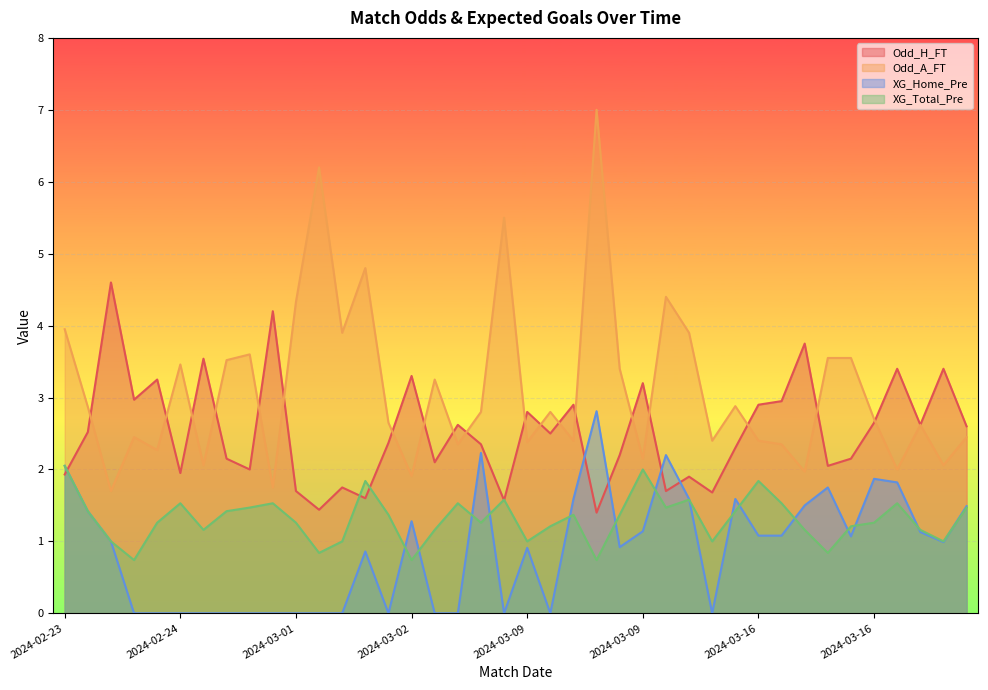

After their last crossing, which series has the higher values: XG_Total_Pre or Odd_H_FT?

Odd_H_FT